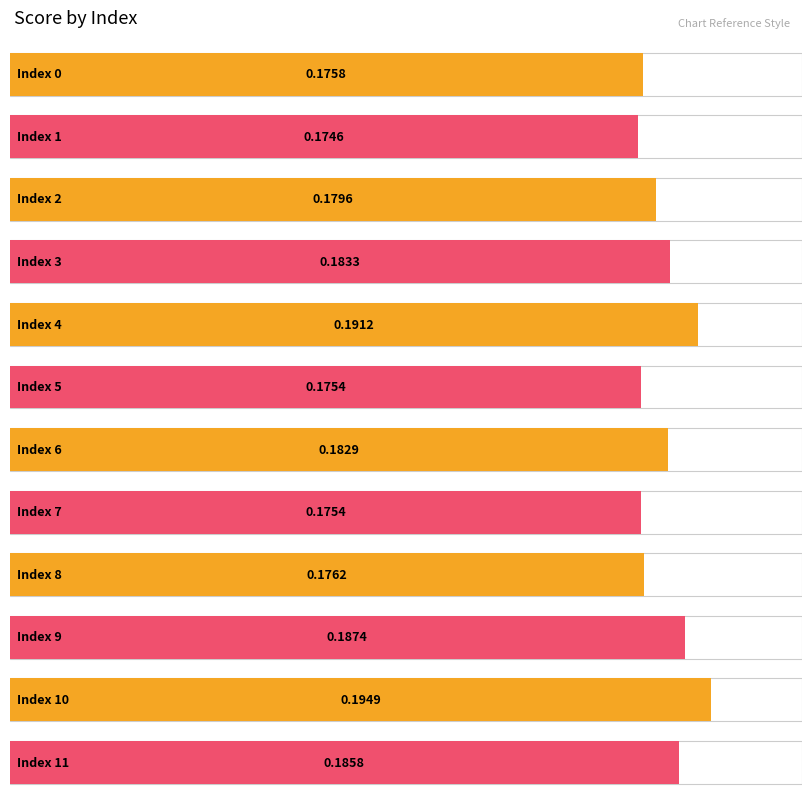

Reading right to left, extract all data points from this chart.

11=0.2	10=0.2	9=0.2	8=0.2	7=0.2	6=0.2	5=0.2	4=0.2	3=0.2	2=0.2	1=0.2	0=0.2